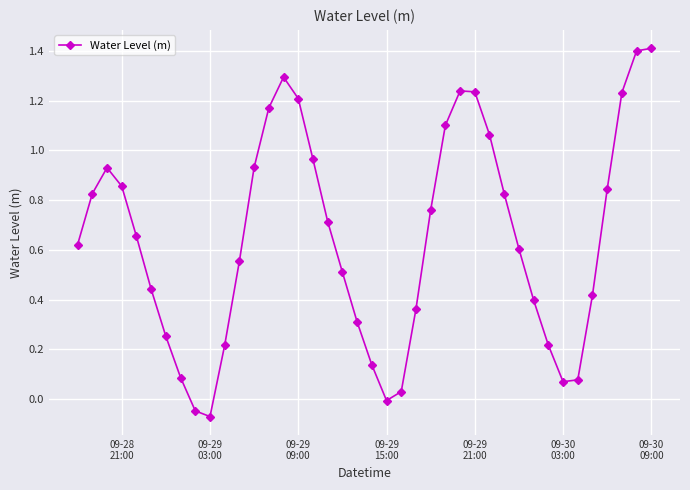

How many negative values are there?

3